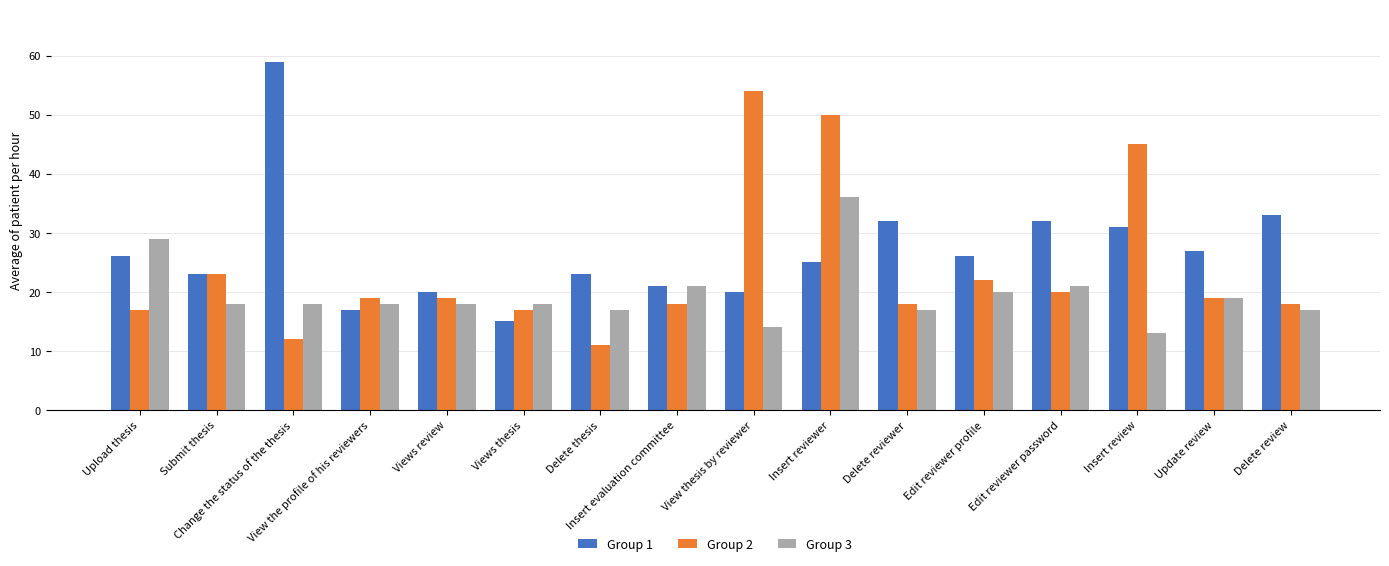

What is the spread (max minus min) of values at Delete review?

16